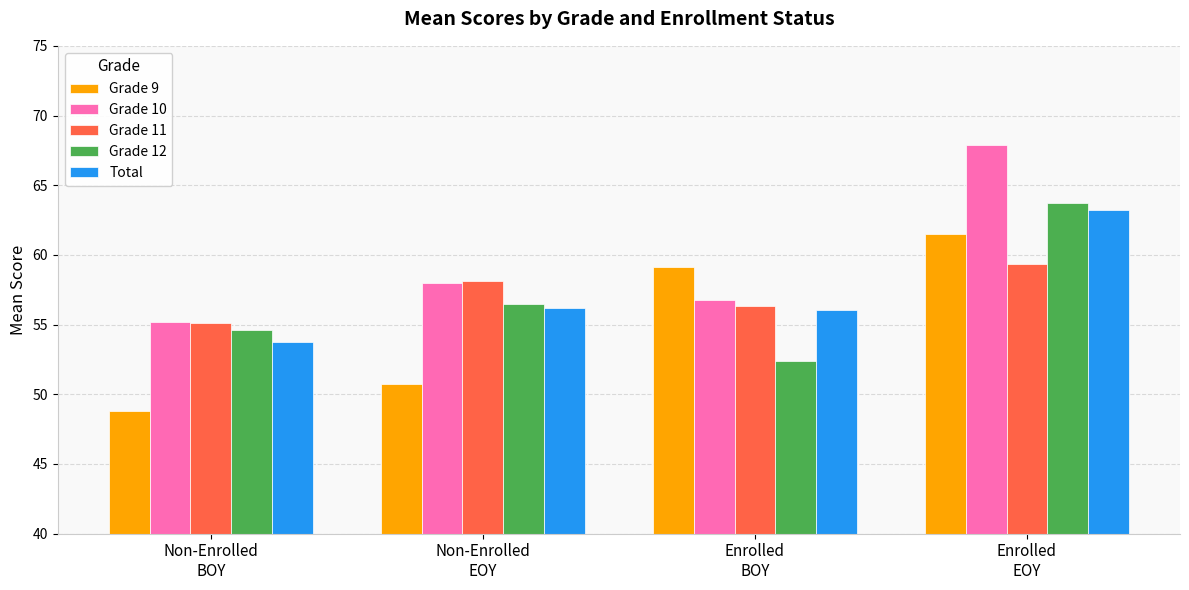

What is the label of the 4th bar from the right?

Non-Enrolled
BOY